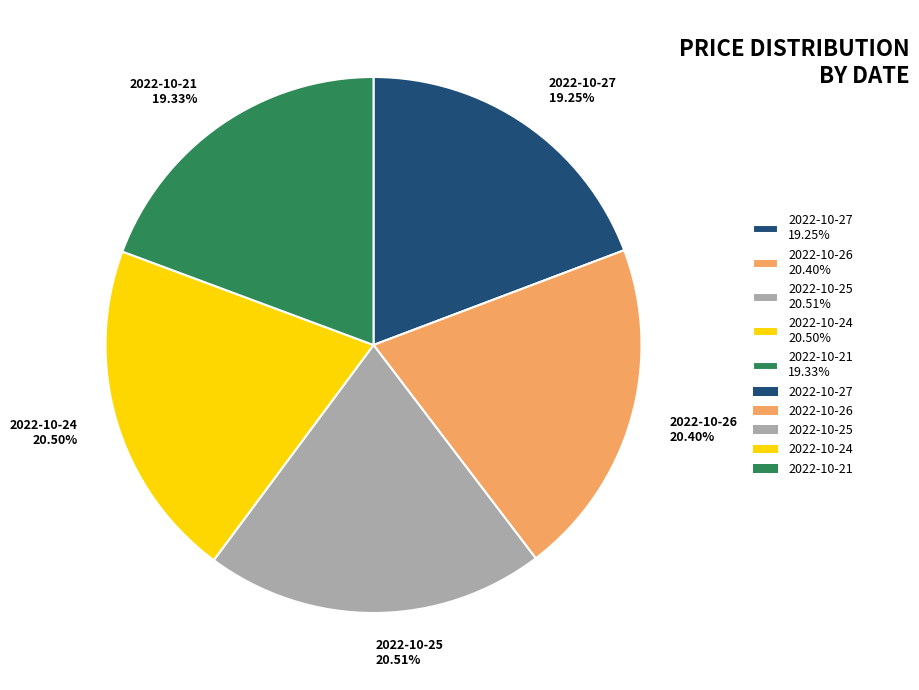

To the nearest percent, what is the difference between the 2022-10-24 and 2022-10-21 slice percentages?

1%